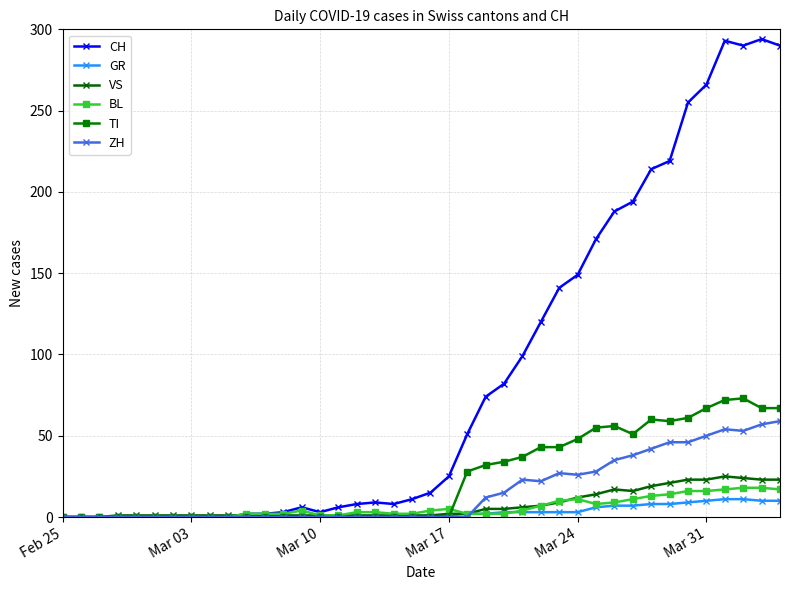

What is the highest value of the ZH series?

59